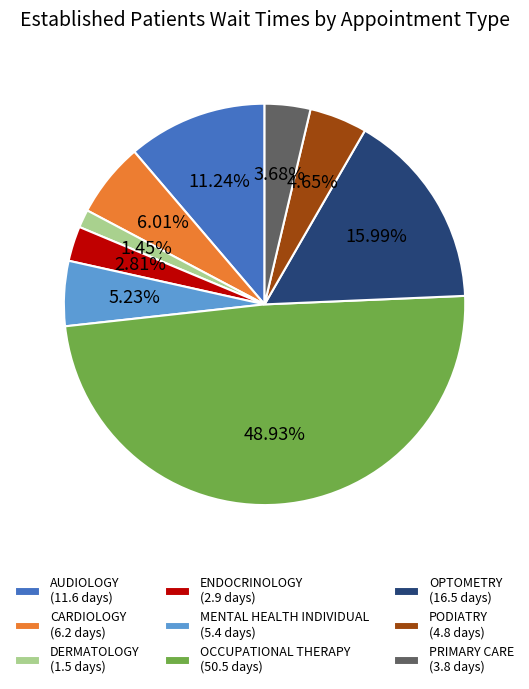

Do CARDIOLOGY and PODIATRY together represent more than half of the pie?

No